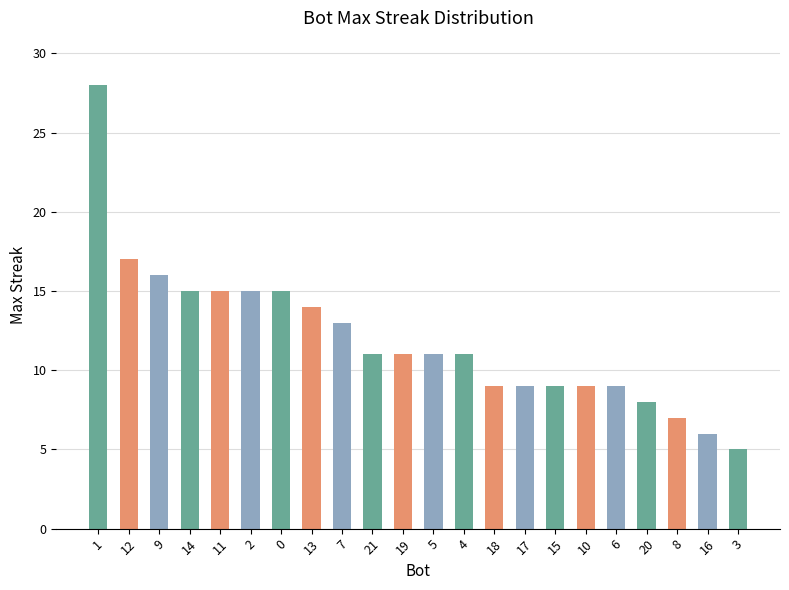

Reading left to right, extract all data points from this chart.

28	17	16	15	15	15	15	14	13	11	11	11	11	9	9	9	9	9	8	7	6	5